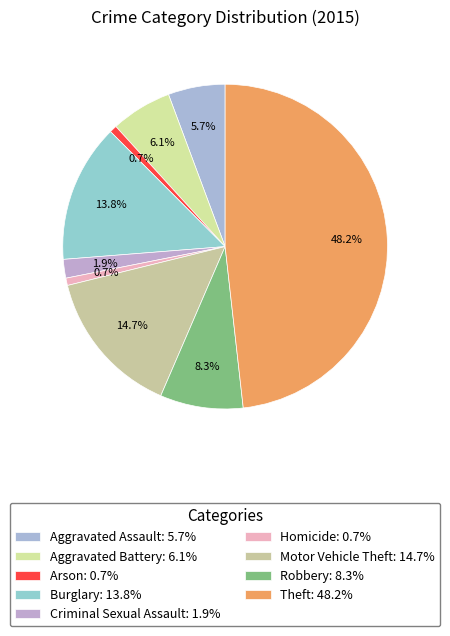

Which slice is the largest?

Theft